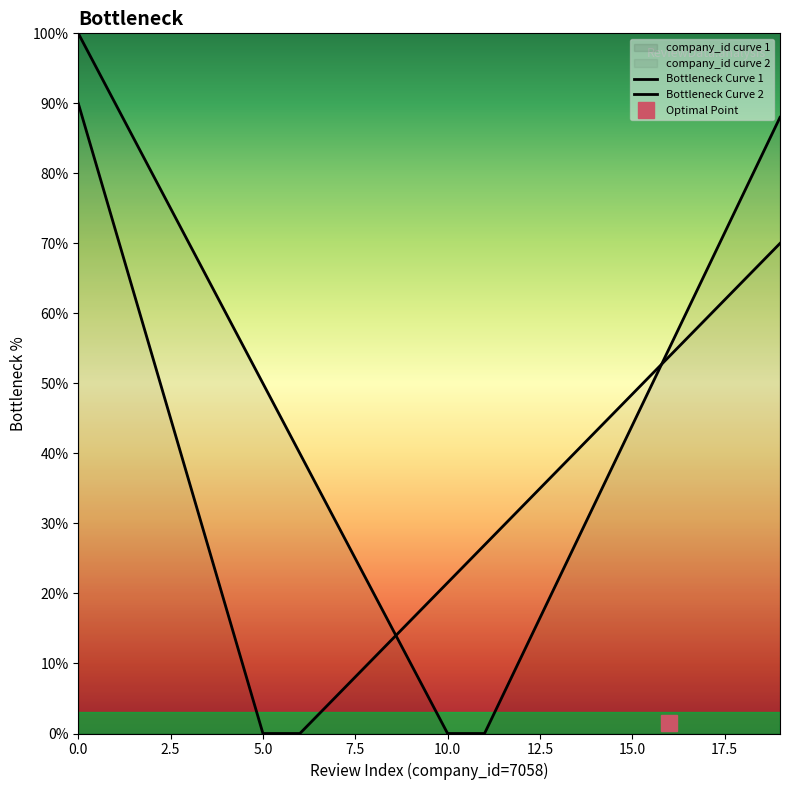

Rank the series by their maximum value, from highest to lowest.

Bottleneck Curve 1, Bottleneck Curve 2